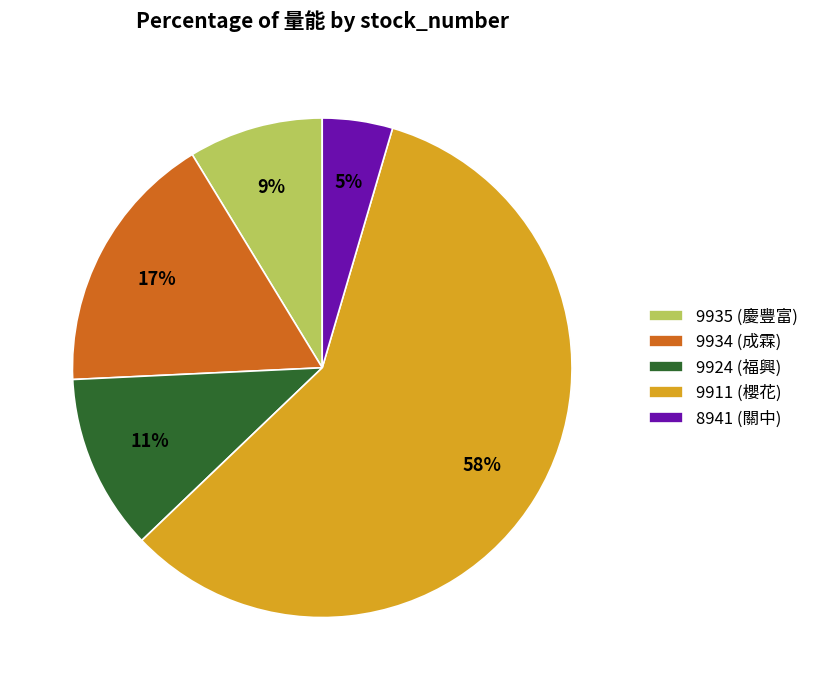

Which slice is the smallest?

8941